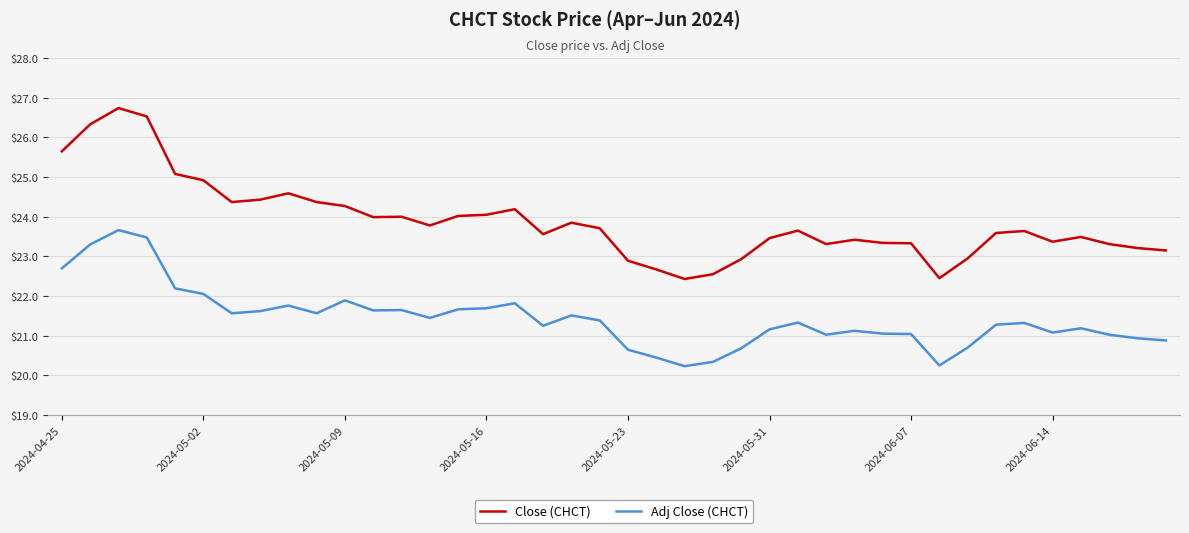

True or false: Adj Close (CHCT) and Close (CHCT) intersect in this chart.

False